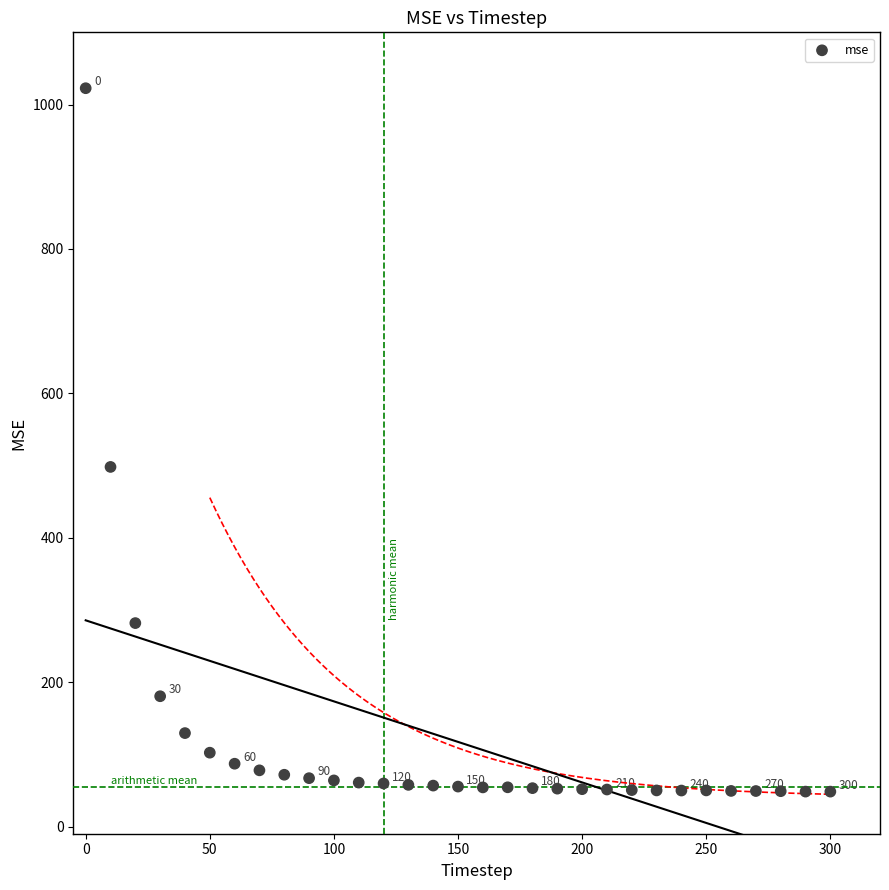

What Y value in the scatter plot is closest to 535?

498.0